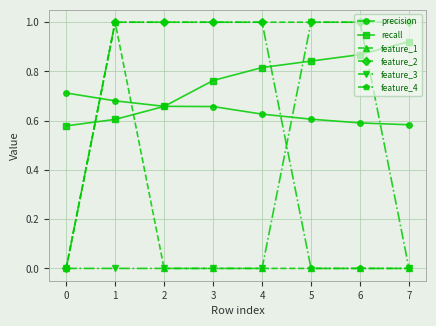

The value of feature_4 at 7 is 0.0. True or false?

True